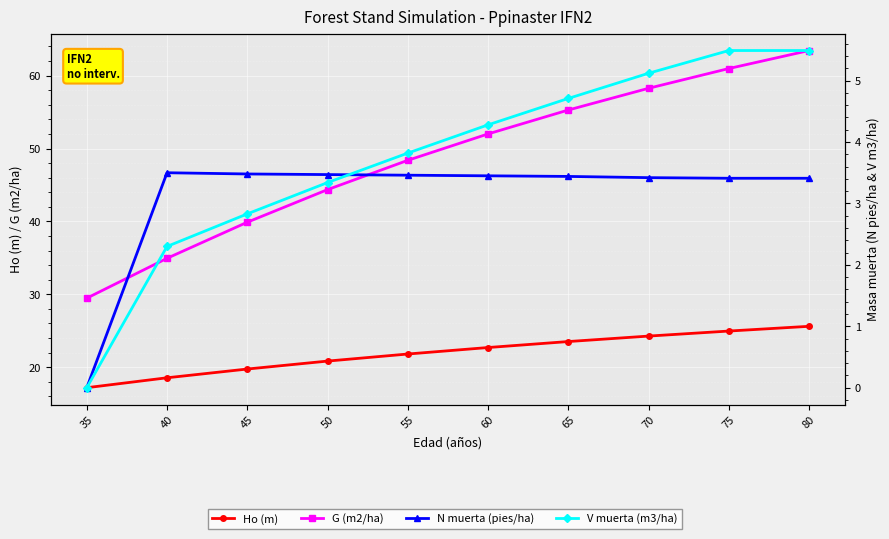

Which series has the largest range (max minus min)?

G (m2/ha)